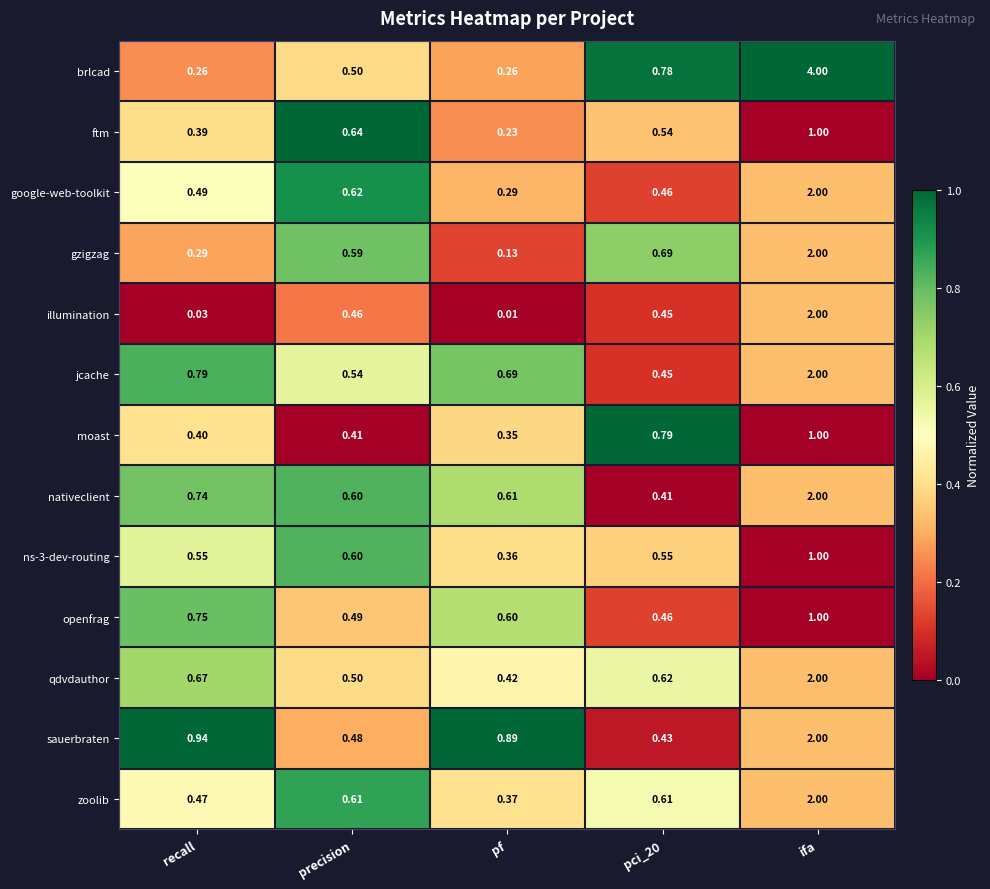

Which category has the lowest value in the gzigzag series?

pf